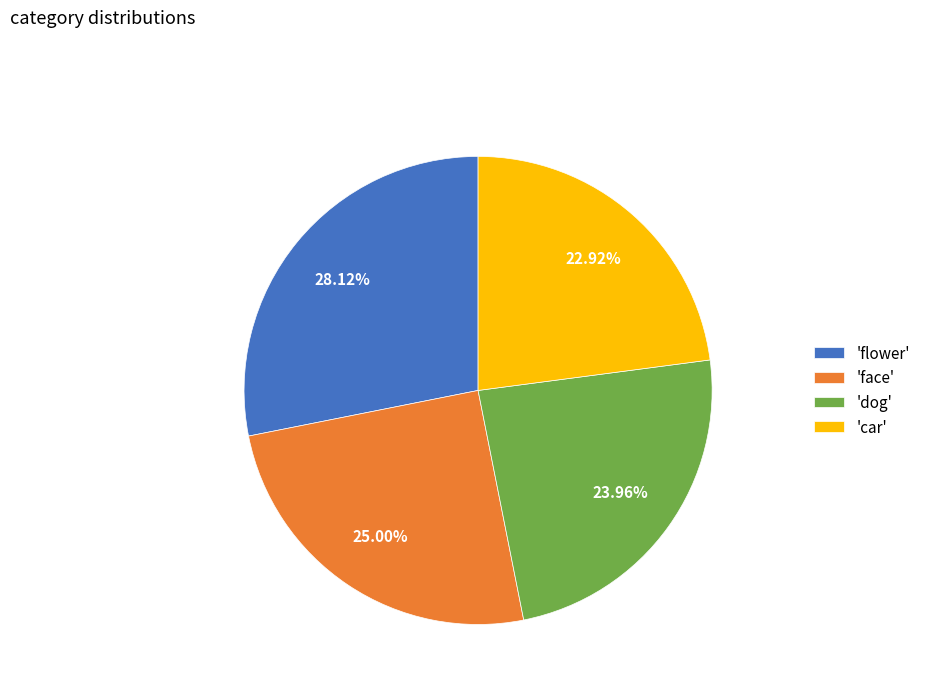

To the nearest percent, what is the average slice percentage?

25%